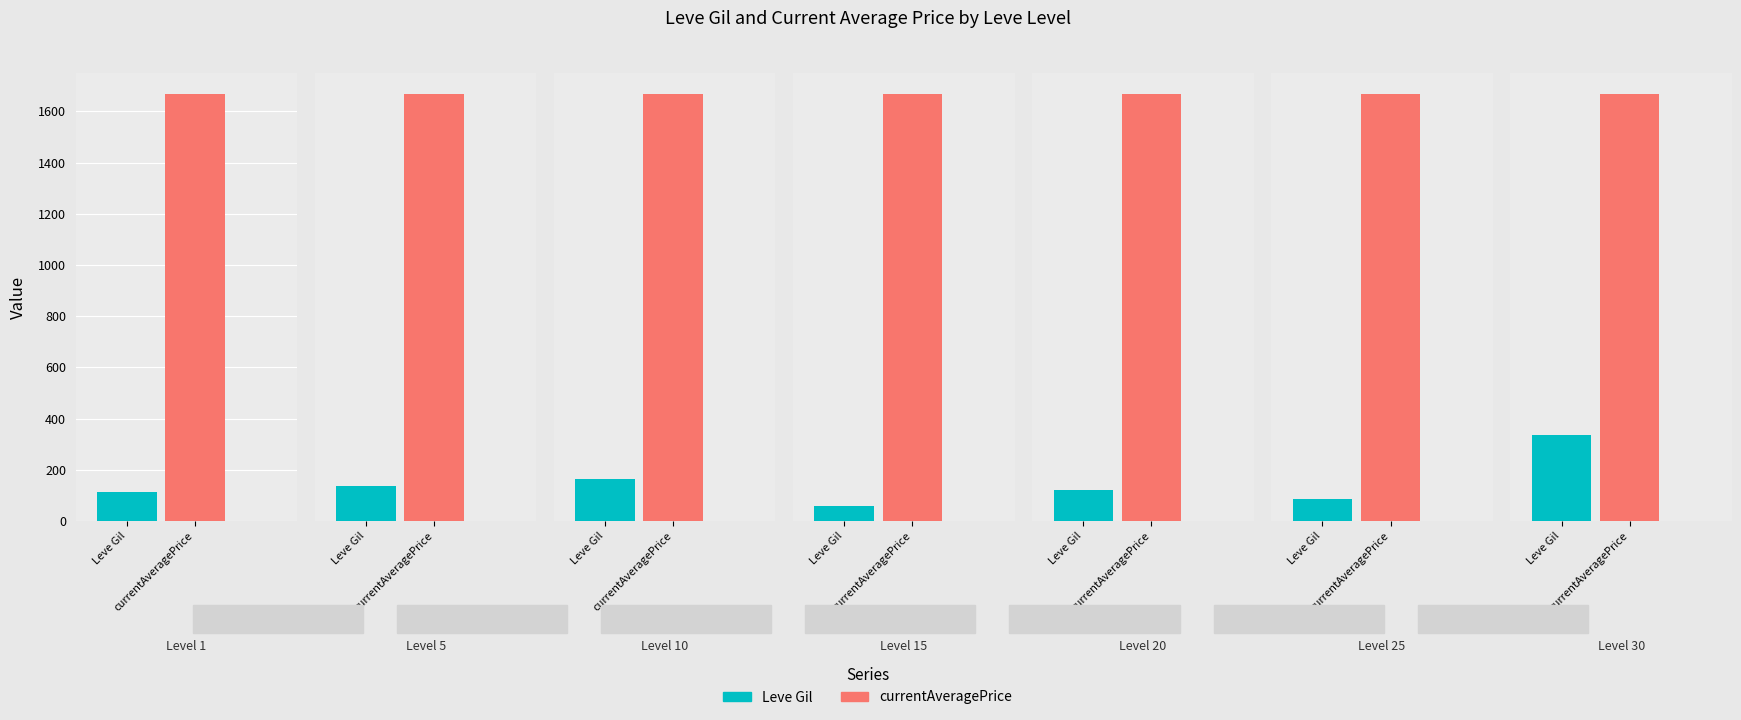

Are the bars grouped side by side (vs. stacked)?

Yes